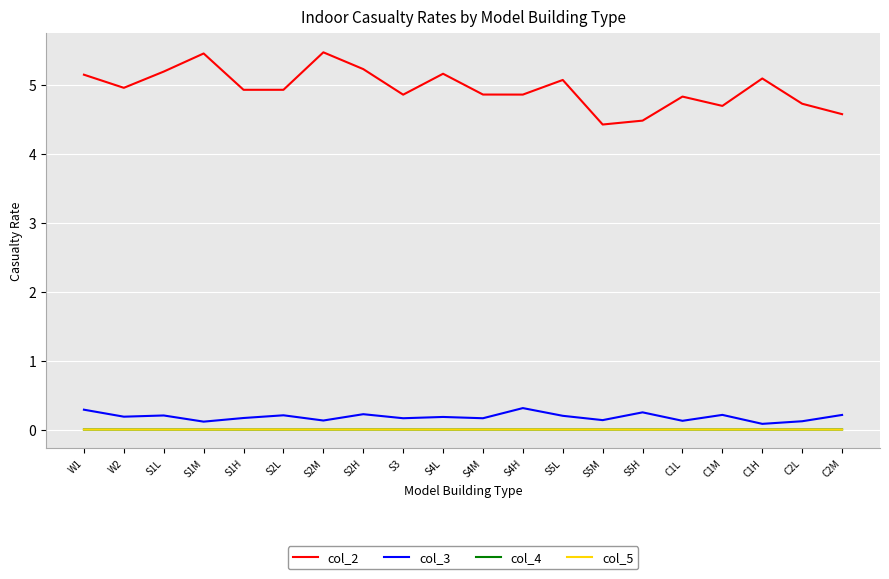

What is the total value across all series at C1M?

4.9